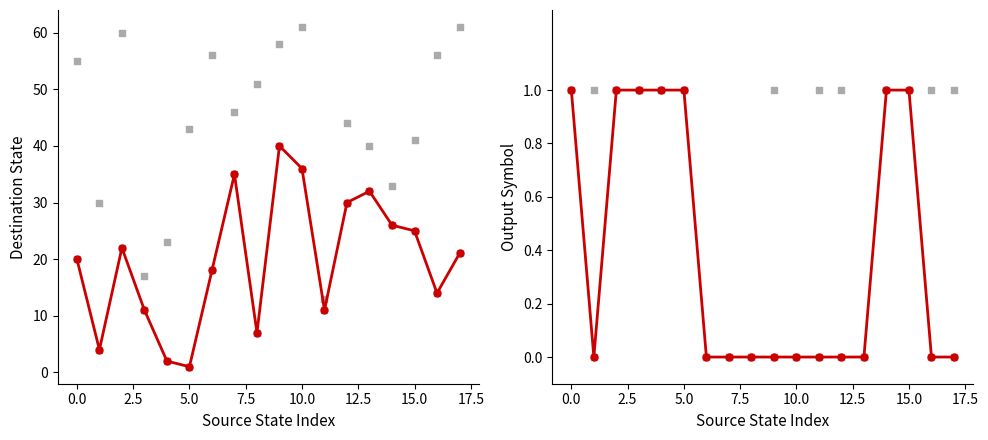

Which series has the largest Y range (max minus min)?

destination_state